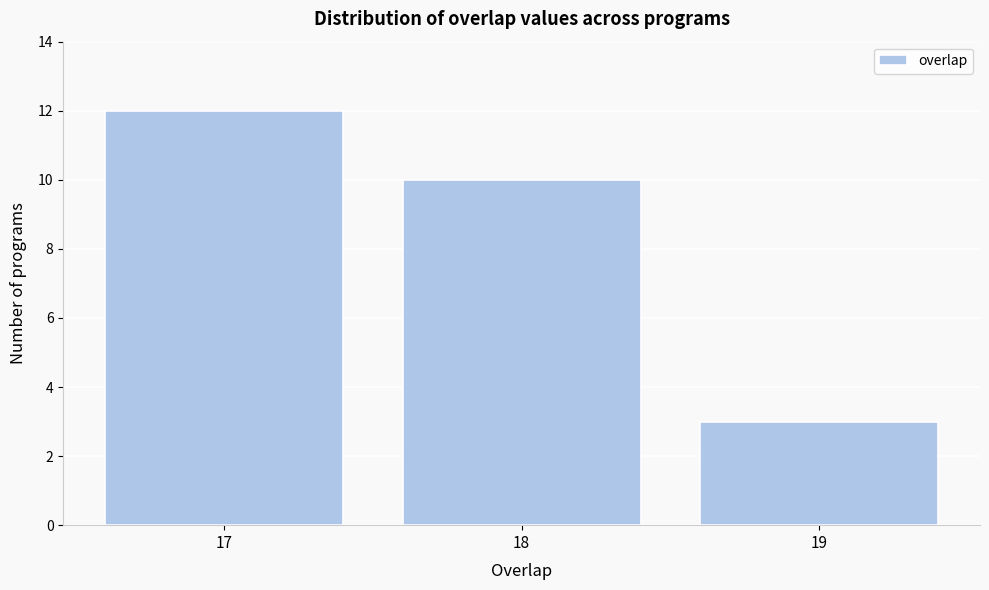

Reading left to right, transcribe all the data shown in this chart.

12	10	3